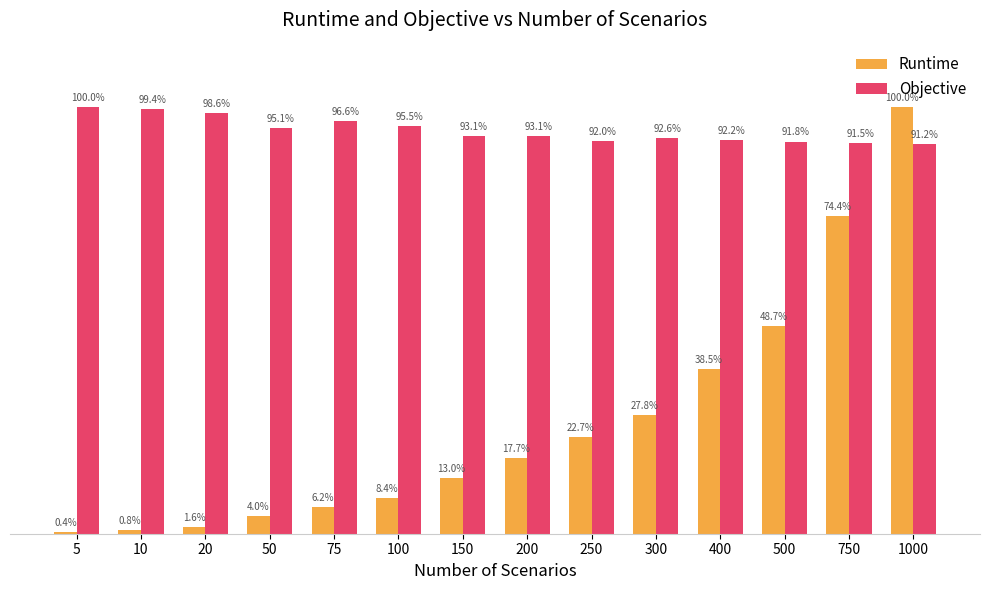

Between 150 and 750, which series saw the biggest shift?

Runtime